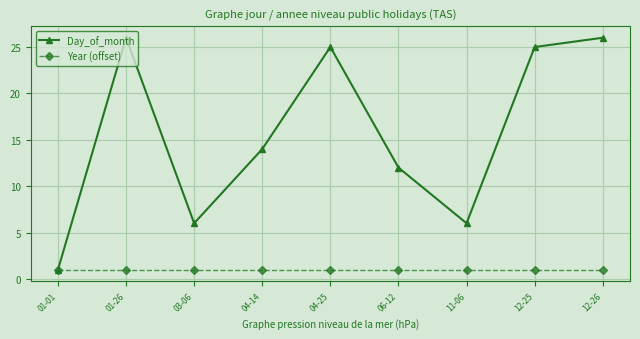

Which series has the largest total across all categories?

Day_of_month